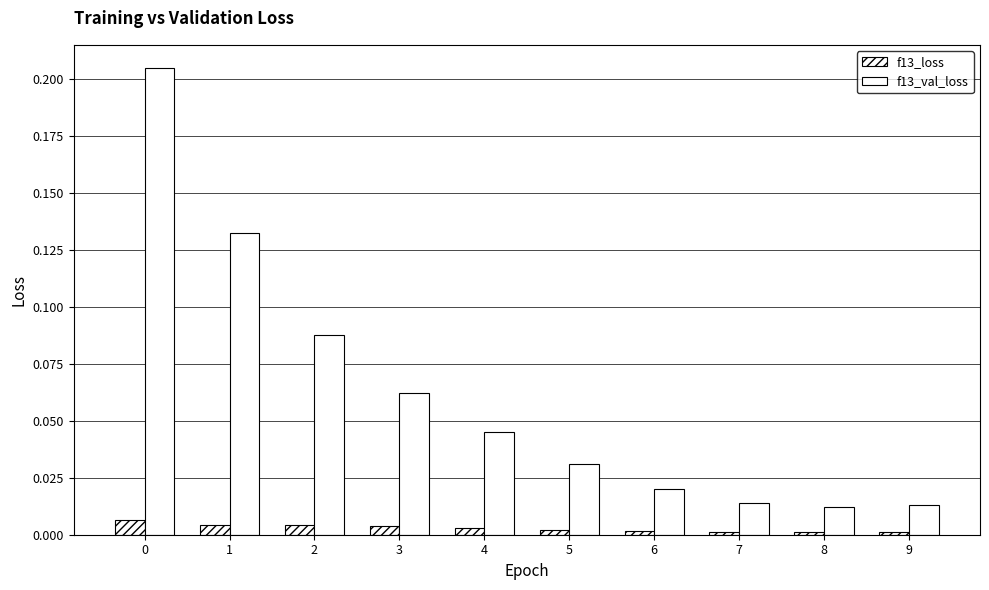

What is the value of the f13_val_loss bar at the 1st from the left?

0.2